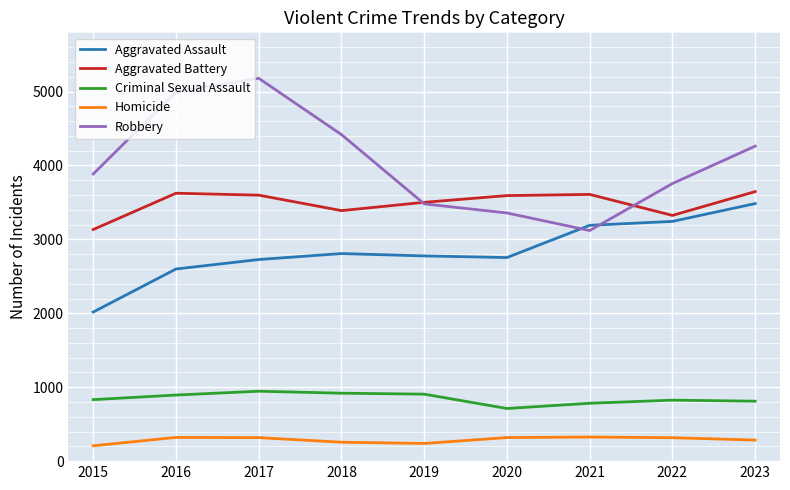

What is the average value of the Aggravated Battery series?

3491